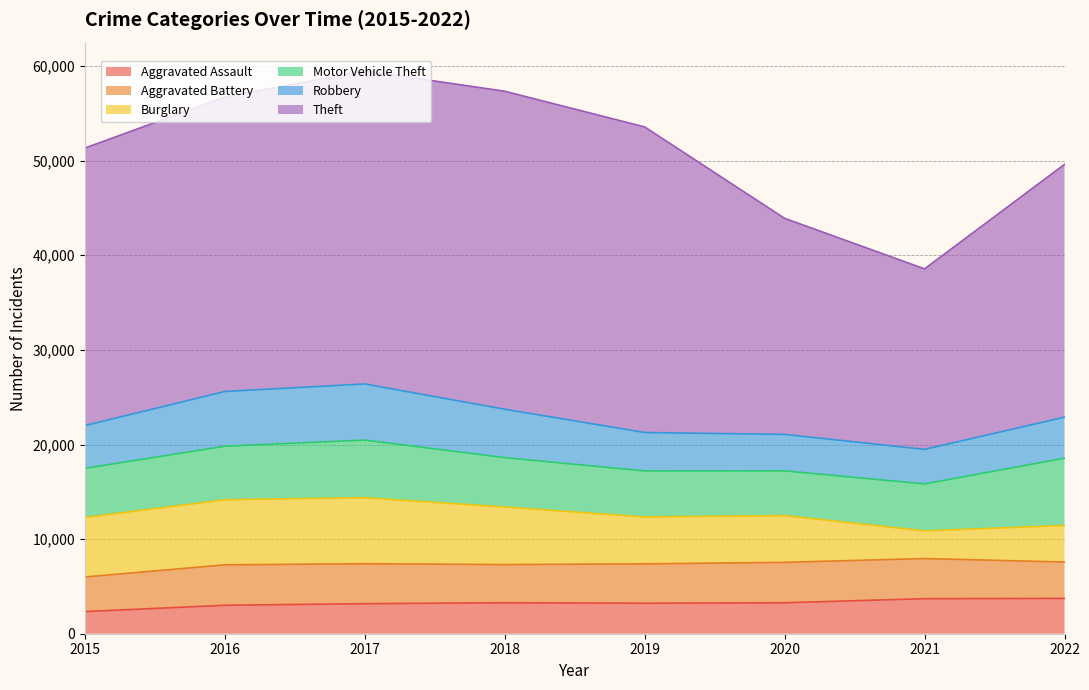

True or false: Motor Vehicle Theft and Burglary intersect in this chart.

True